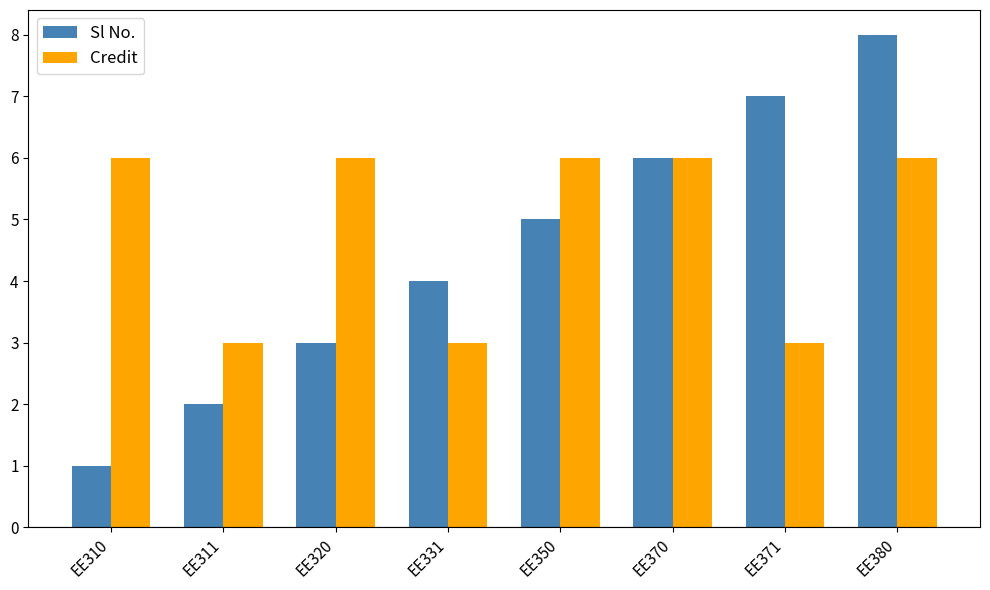

The value of Credit at EE371 is 1. True or false?

False